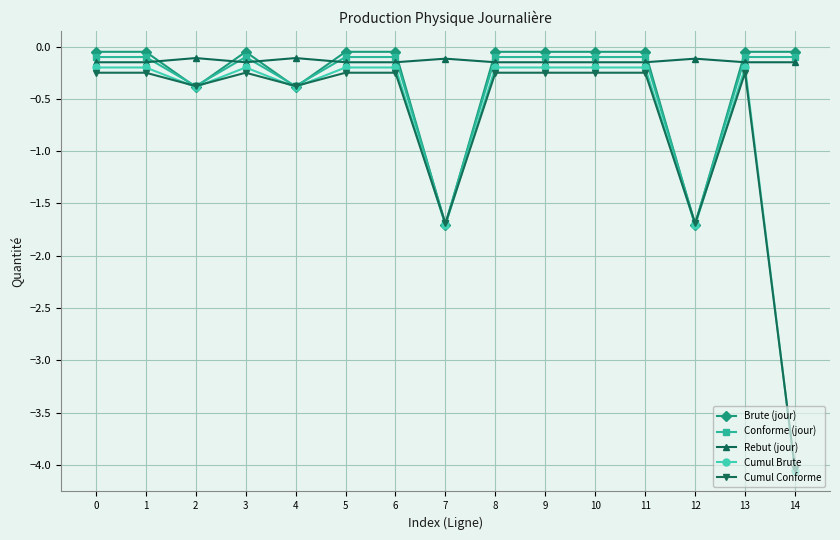

Which category has the lowest value across all series?

14